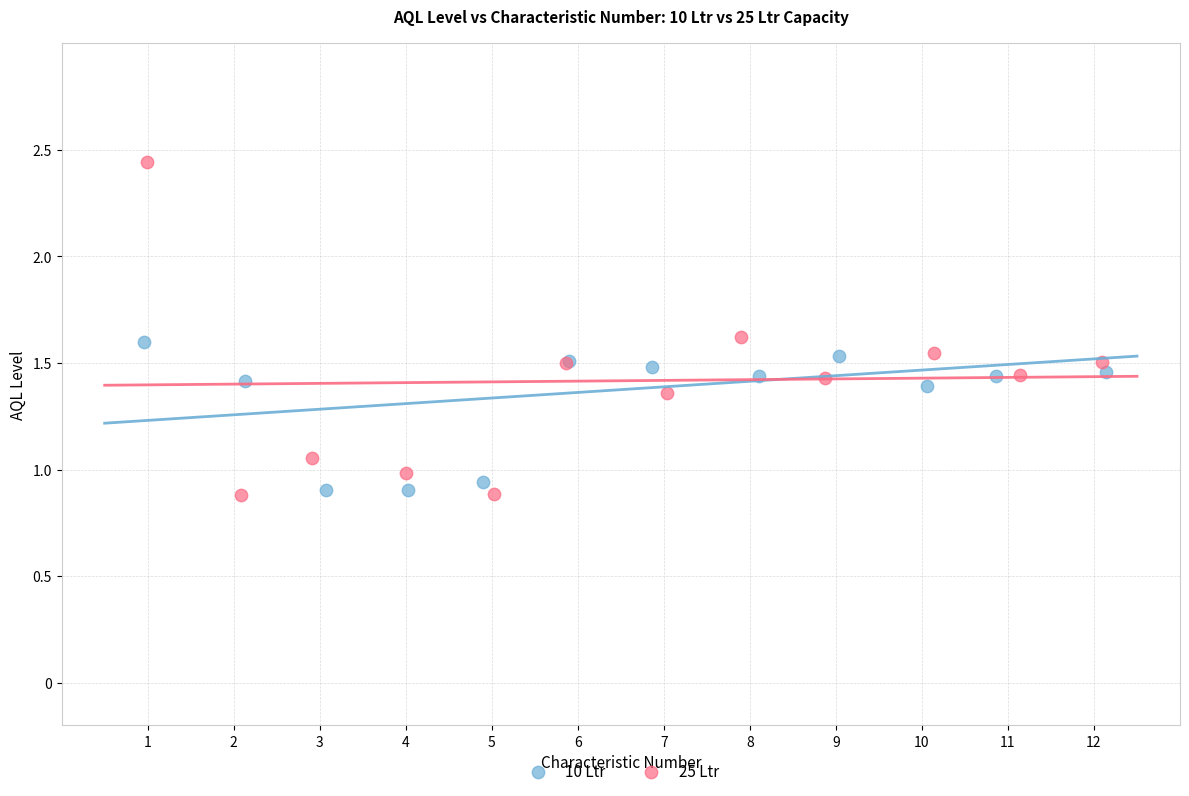

Which series reaches the maximum Y coordinate?

25 Ltr